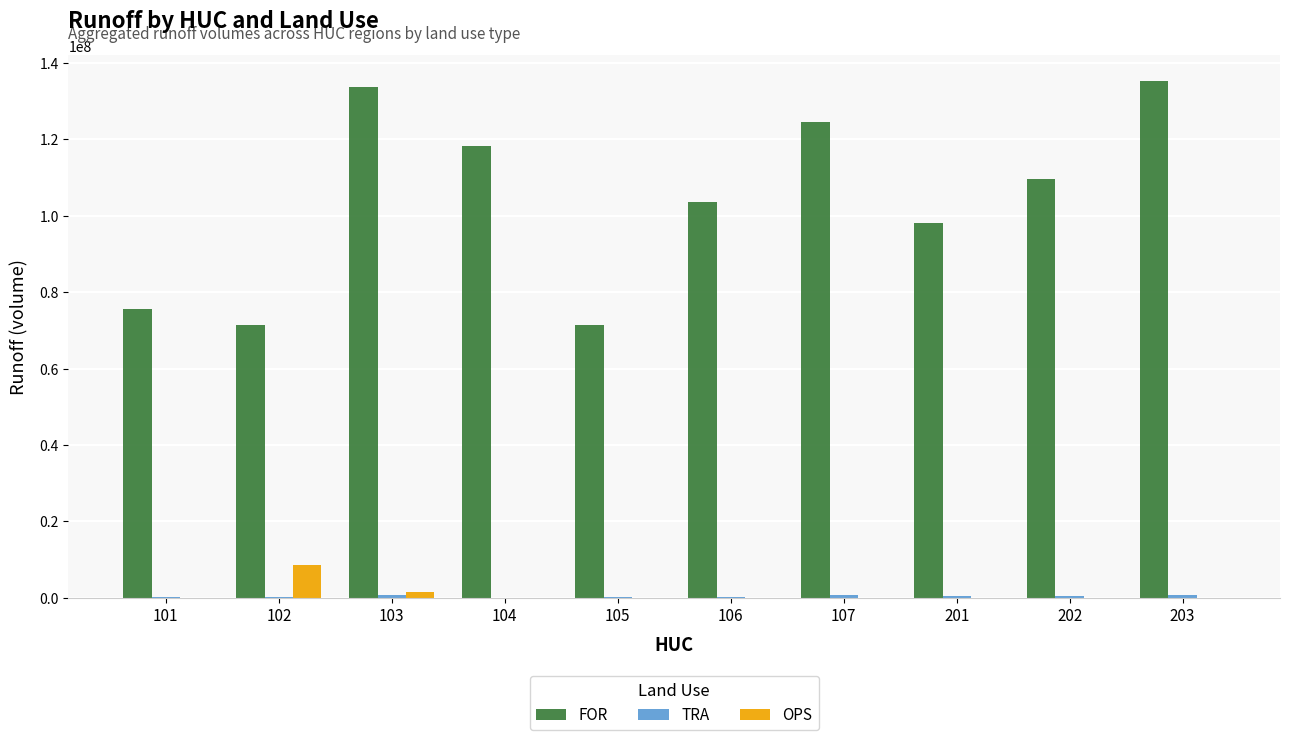

At which label does FOR reach its peak?

203